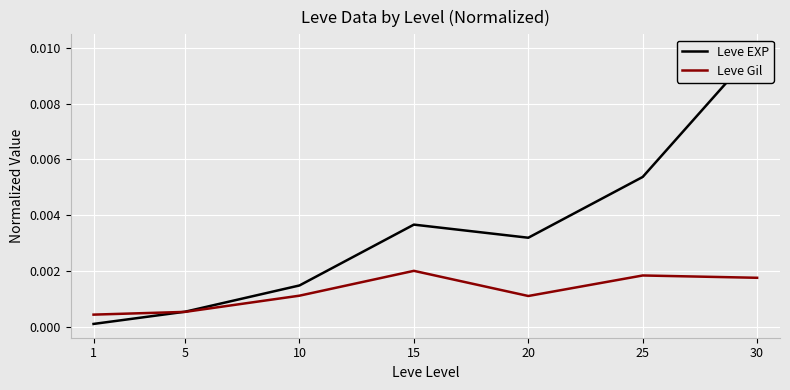

At which label is Leve Gil closest to 0?

1